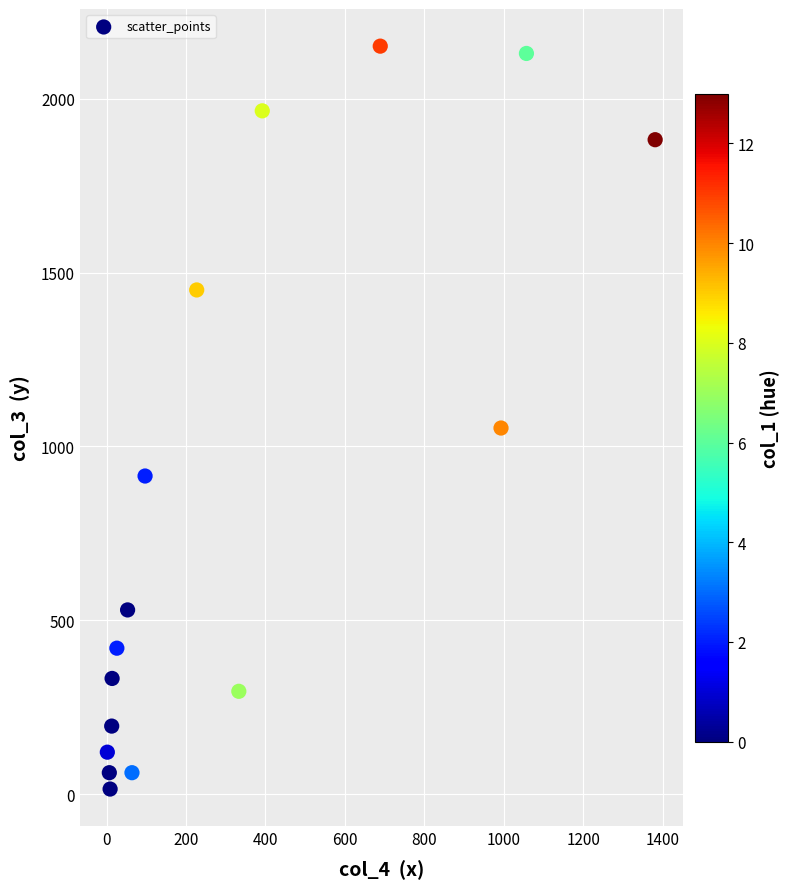

What is the range of X values (max minus min)?

1379